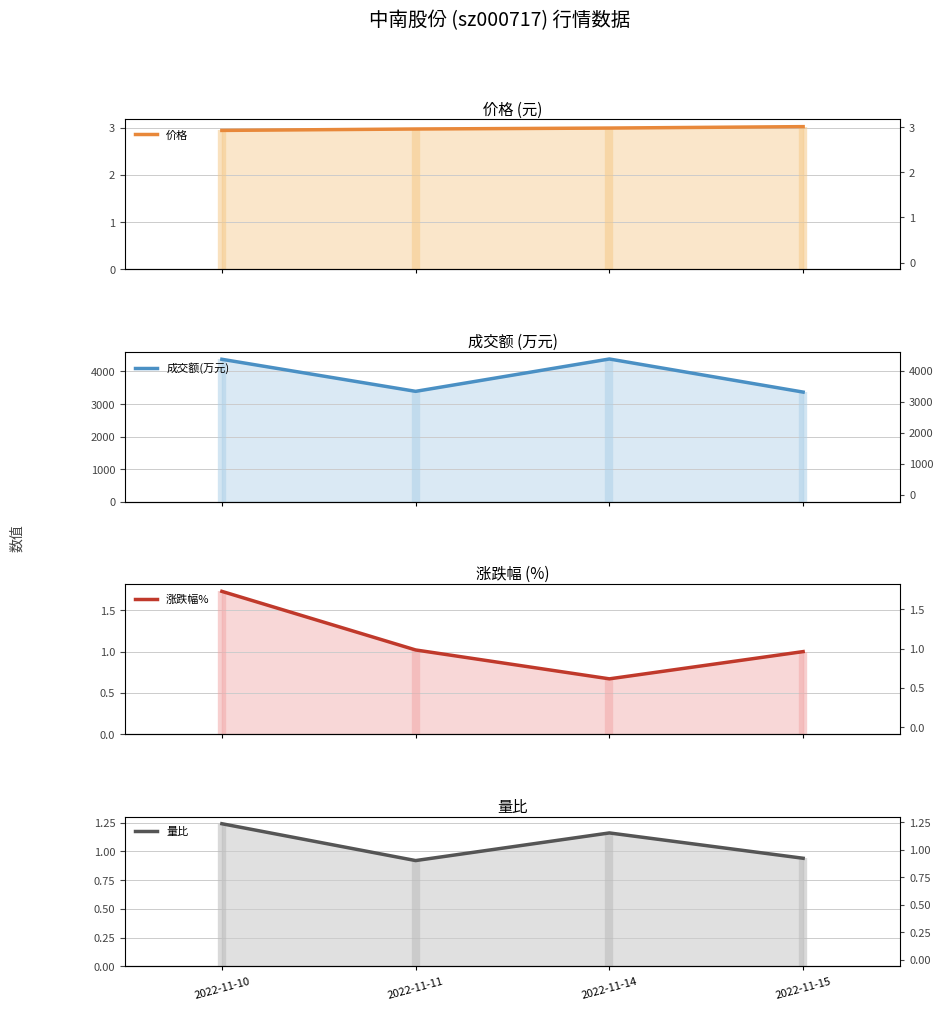

What is the approximate value of 涨跌幅% at 2022-11-14?

0.7